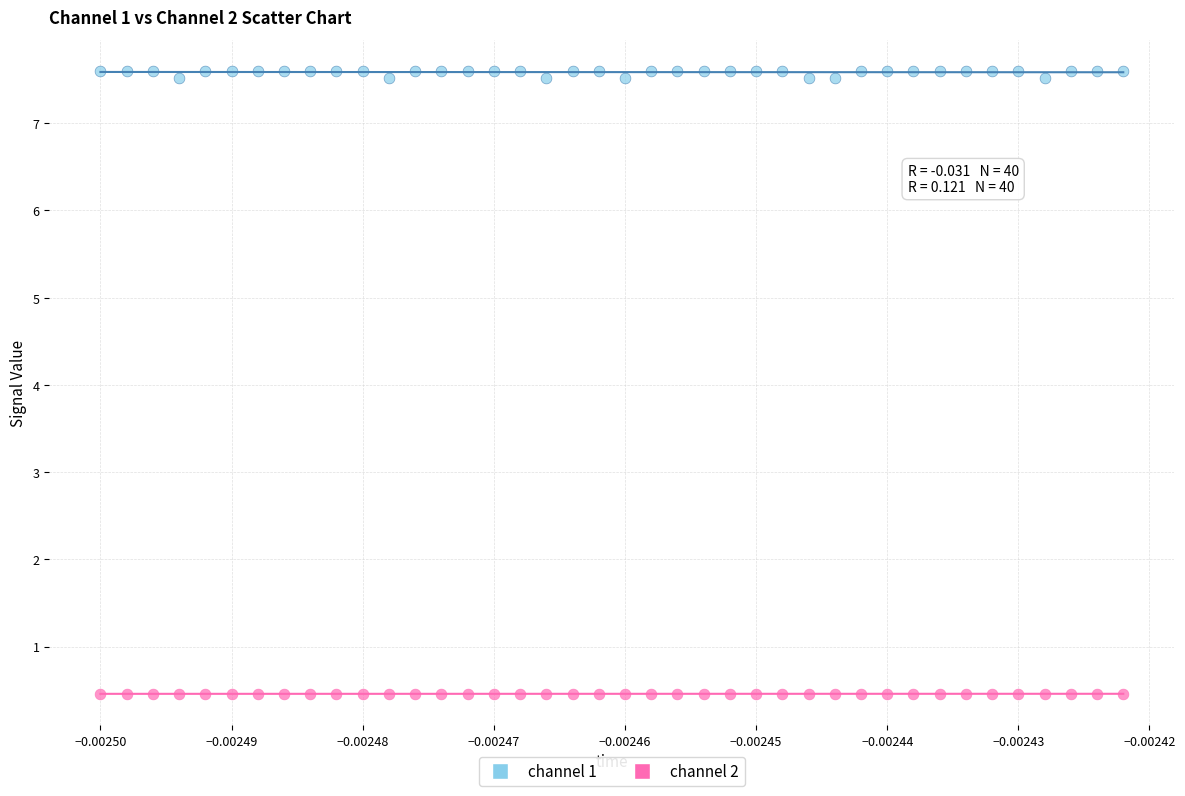

Which series has the largest Y range (max minus min)?

channel 1